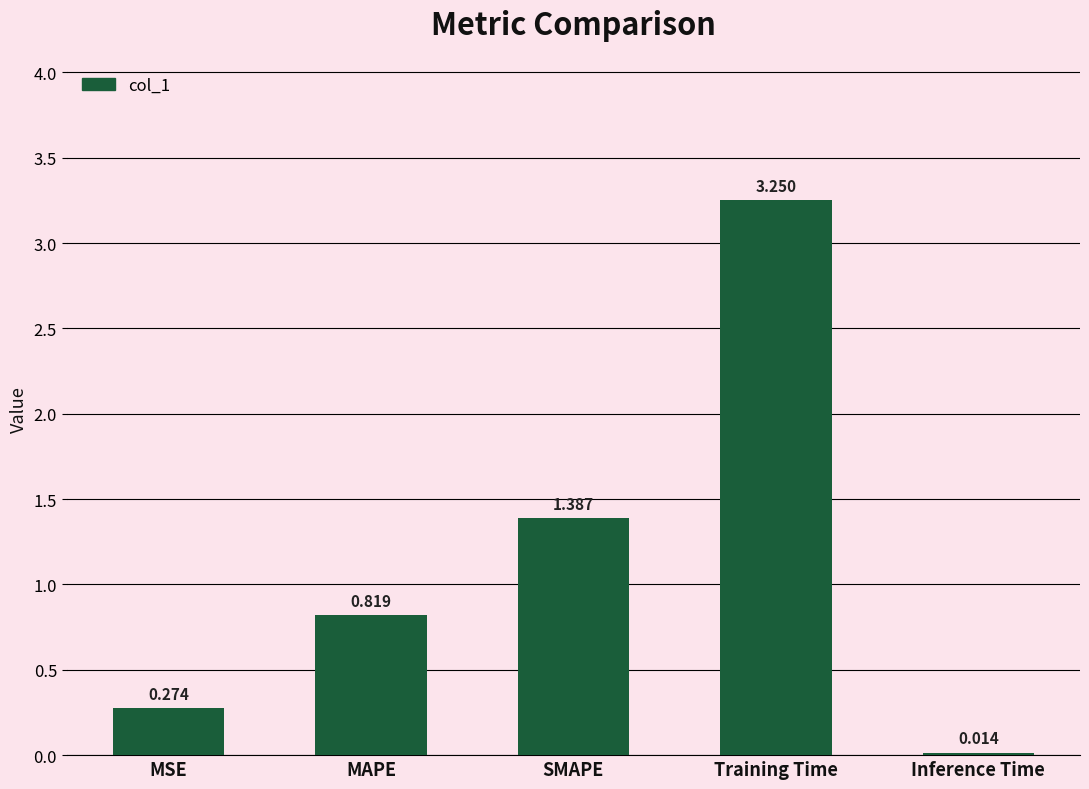

True or false: the data shows 1.5 at Training Time.

False